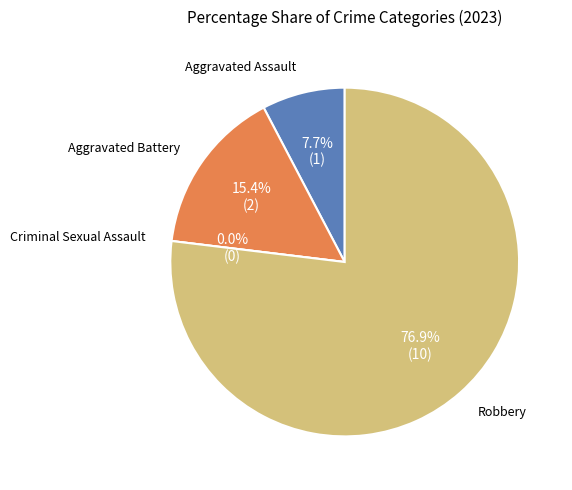

Which slice is the smallest?

Criminal Sexual Assault